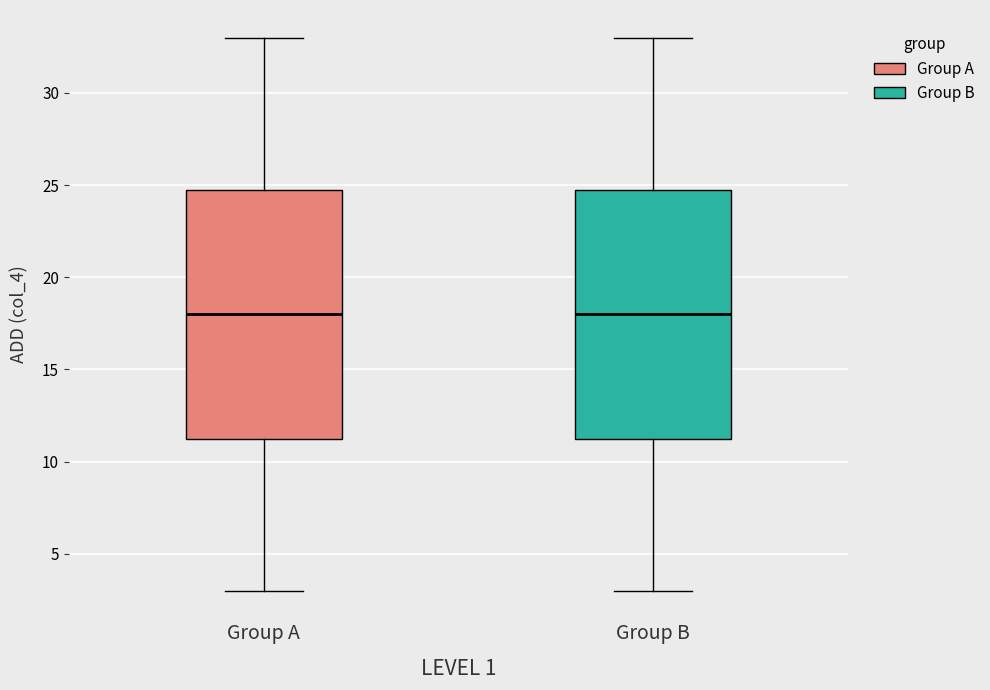

Where is the lower edge of the box for Group B on the y-axis? The values are not printed on the chart, so give them approximately, as read against the axis.

11.5